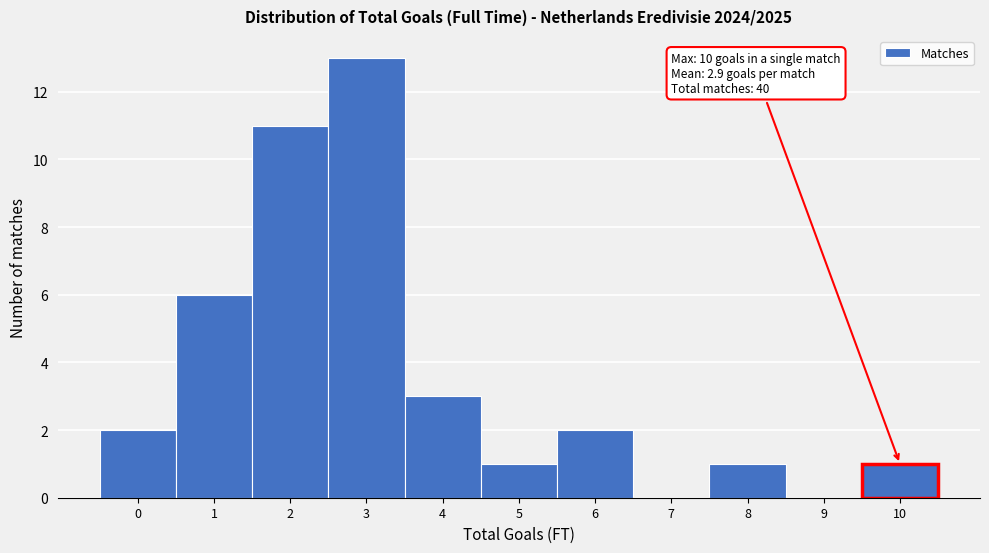

Over which range of the x-axis is the bar tallest?

2.5 to 3.5